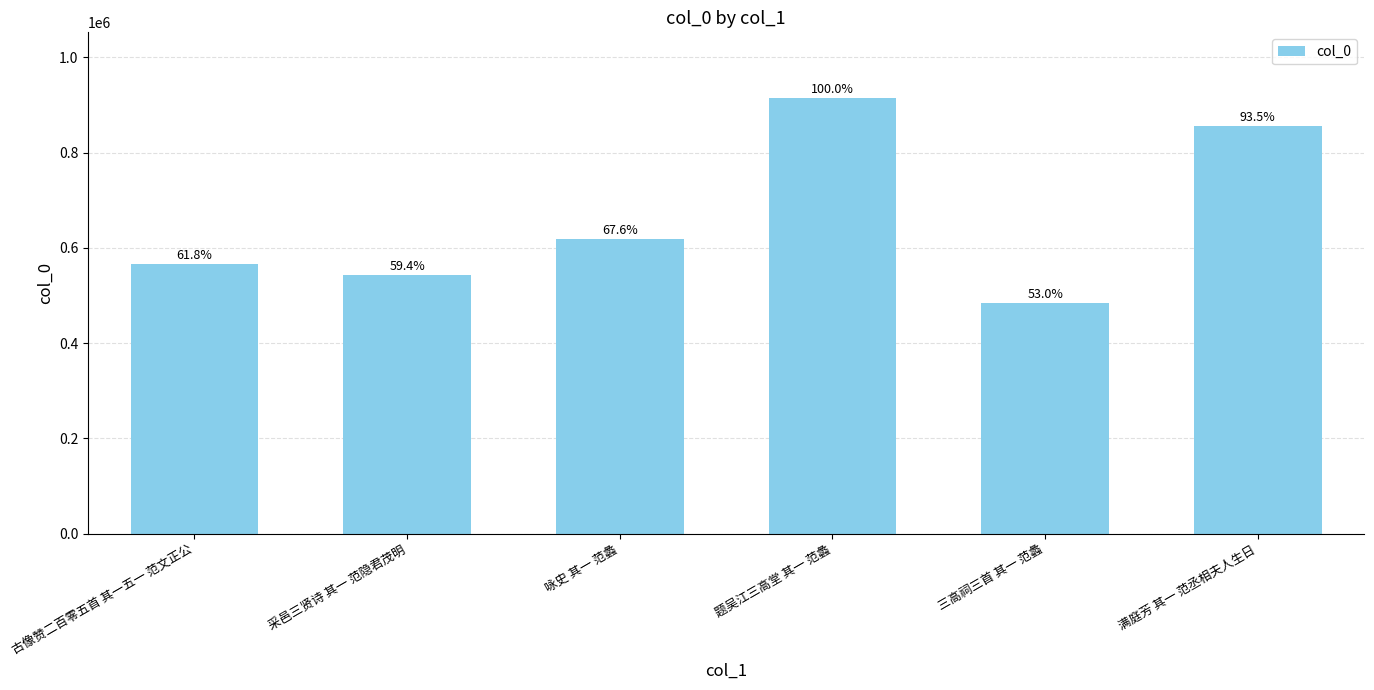

How many bars are there in total?

6